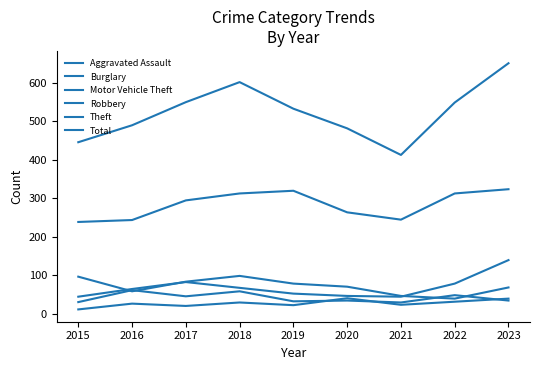

The value of Aggravated Assault at 2022 is 50. True or false?

False